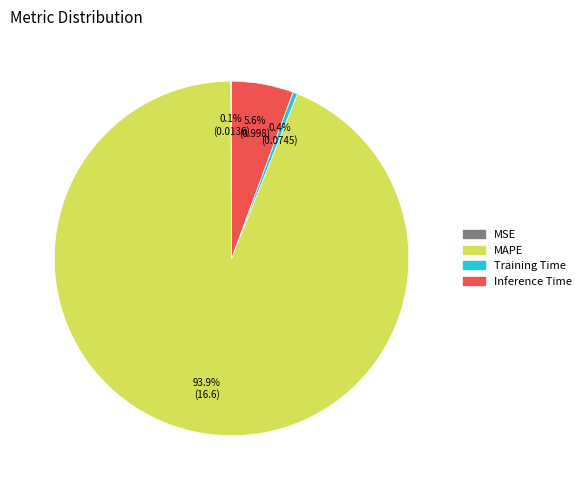

To the nearest percent, what is the difference between the largest and smallest slice percentages?

94%